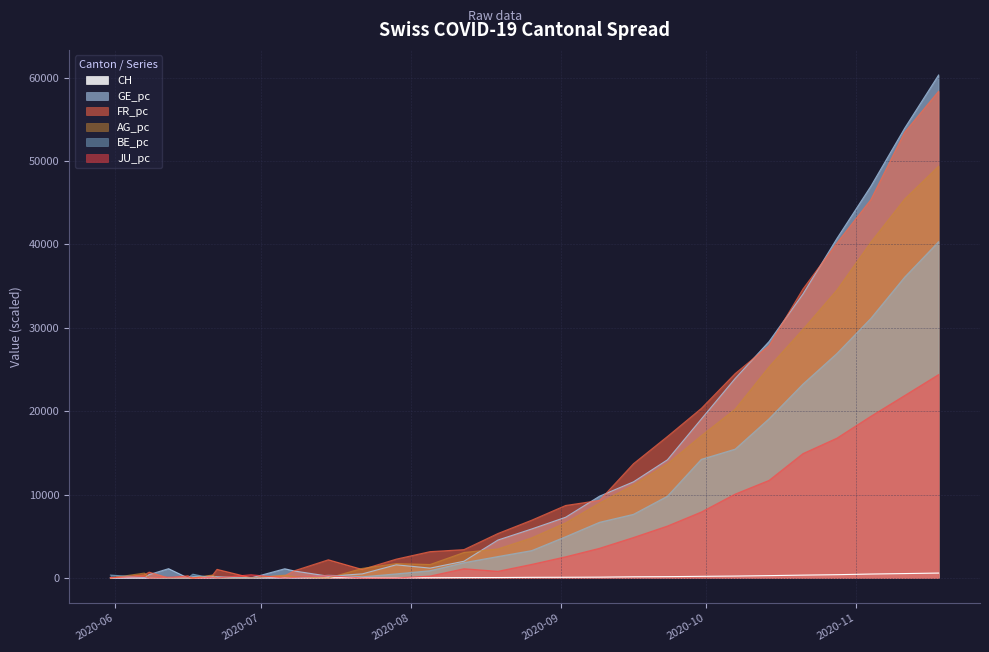

Is the value of AG_pc at 8 greater than the value of BE_pc at 11?

No